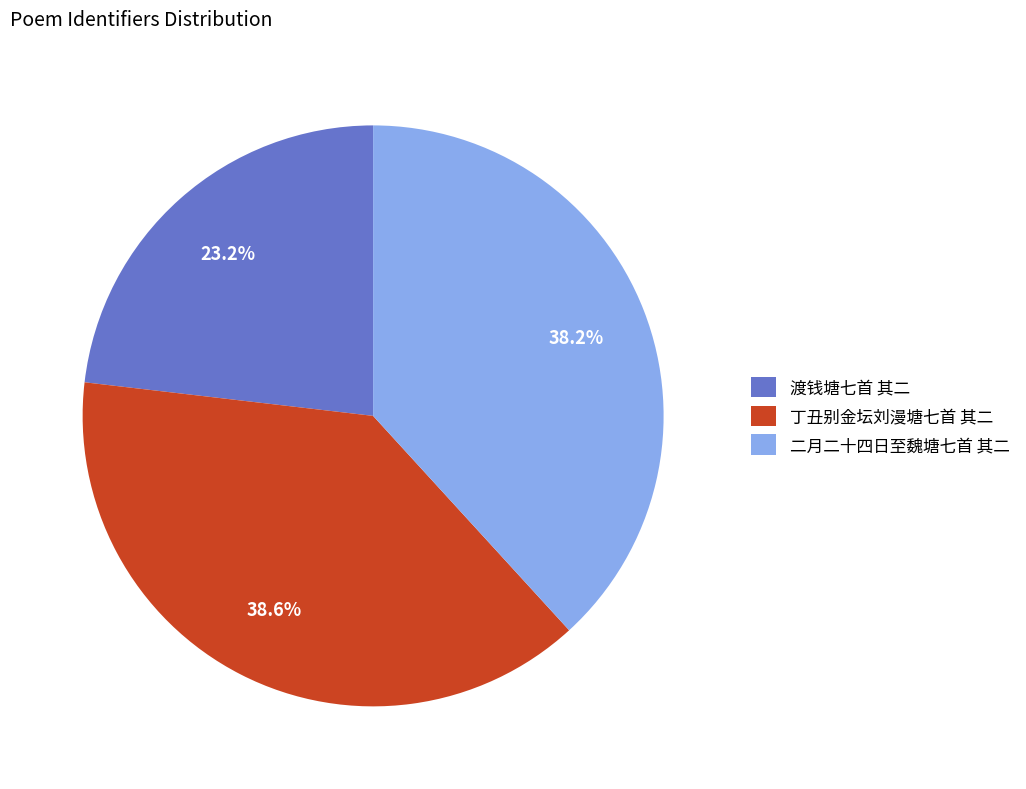

How many segments does this pie chart have?

3